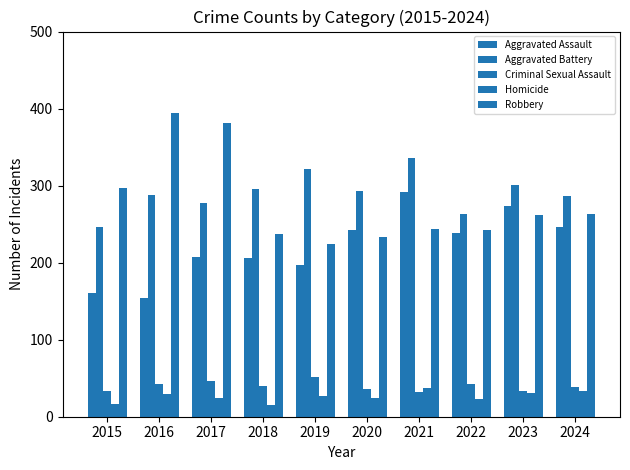

What is the difference between the highest and lowest values at 2019?

294